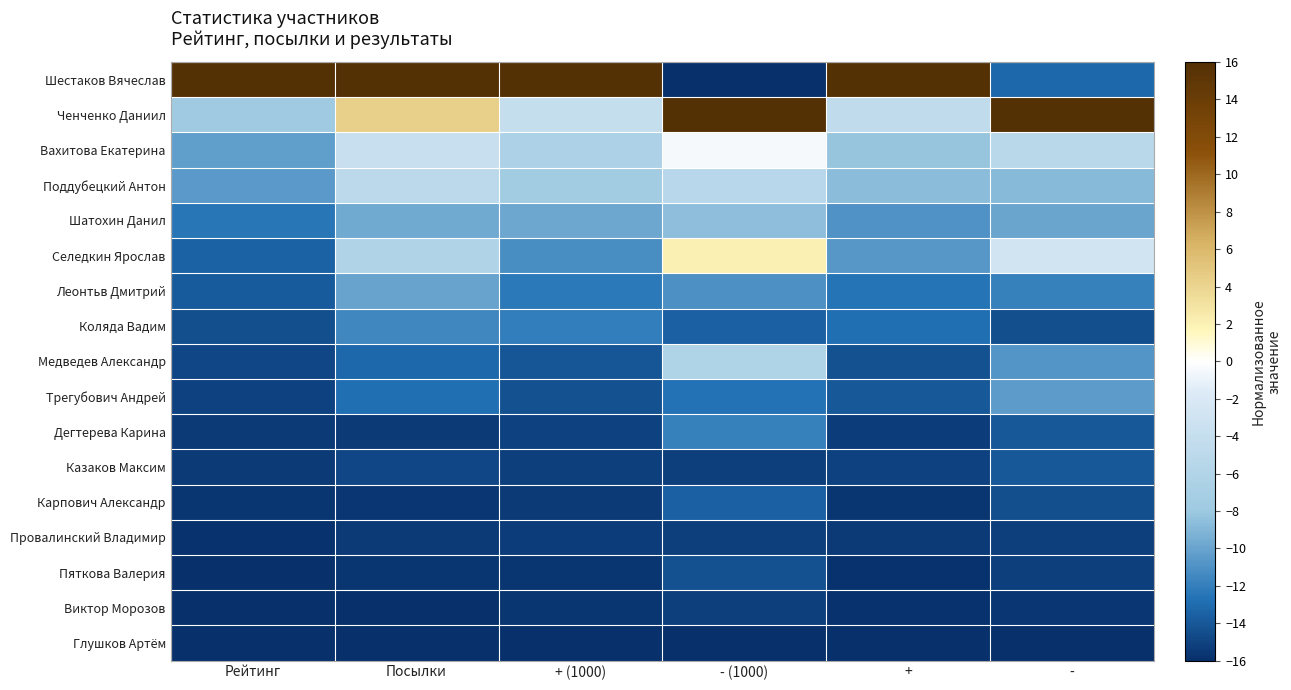

Reading left to right, transcribe all the data shown in this chart.

Шестаков Вячеслав: Рейтинг=16.0	Посылки=16.0	+ (1000)=16.0	- (1000)=-16.0	+=16.0	-=-13.2
Ченченко Даниил: Рейтинг=-7.8	Посылки=4.3	+ (1000)=-4.0	- (1000)=16.0	+=-4.5	-=16.0
Вахитова Екатерина: Рейтинг=-10.4	Посылки=-3.8	+ (1000)=-6.4	- (1000)=-0.4	+=-8.2	-=-5.2
Поддубецкий Антон: Рейтинг=-10.6	Посылки=-5.1	+ (1000)=-7.6	- (1000)=-5.3	+=-8.7	-=-8.8
Шатохин Данил: Рейтинг=-12.5	Посылки=-9.7	+ (1000)=-9.8	- (1000)=-8.6	+=-10.9	-=-10.0
Селедкин Ярослав: Рейтинг=-13.5	Посылки=-6.0	+ (1000)=-11.2	- (1000)=2.1	+=-10.7	-=-2.8
Леонтьв Дмитрий: Рейтинг=-13.9	Посылки=-10.1	+ (1000)=-12.3	- (1000)=-11.1	+=-12.6	-=-12.0
Коляда Вадим: Рейтинг=-14.4	Посылки=-11.5	+ (1000)=-12.1	- (1000)=-13.5	+=-12.8	-=-14.4
Медведев Александр: Рейтинг=-14.9	Посылки=-13.1	+ (1000)=-14.1	- (1000)=-6.2	+=-14.3	-=-10.8
Трегубович Андрей: Рейтинг=-15.0	Посылки=-12.8	+ (1000)=-14.3	- (1000)=-12.7	+=-13.9	-=-10.4
Дегтерева Карина: Рейтинг=-15.4	Посылки=-15.4	+ (1000)=-15.0	- (1000)=-11.9	+=-15.3	-=-14.0
Казаков Максим: Рейтинг=-15.5	Посылки=-14.8	+ (1000)=-15.2	- (1000)=-15.2	+=-15.1	-=-14.0
Карпович Александр: Рейтинг=-15.7	Посылки=-15.5	+ (1000)=-15.5	- (1000)=-13.5	+=-15.6	-=-14.4
Провалинский Владимир: Рейтинг=-15.8	Посылки=-15.4	+ (1000)=-15.3	- (1000)=-15.2	+=-15.5	-=-15.2
Пяткова Валерия: Рейтинг=-15.9	Посылки=-15.7	+ (1000)=-15.7	- (1000)=-14.4	+=-15.8	-=-15.2
Виктор Морозов: Рейтинг=-16.0	Посылки=-15.9	+ (1000)=-15.7	- (1000)=-15.2	+=-15.8	-=-15.6
Глушков Артём: Рейтинг=-16.0	Посылки=-16.0	+ (1000)=-16.0	- (1000)=-16.0	+=-16.0	-=-16.0